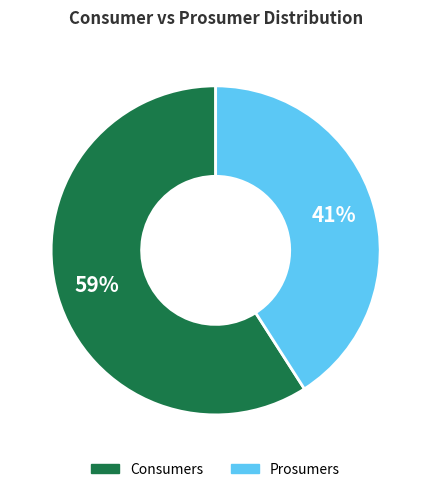

Rank the categories by value from highest to lowest.

Consumers, Prosumers